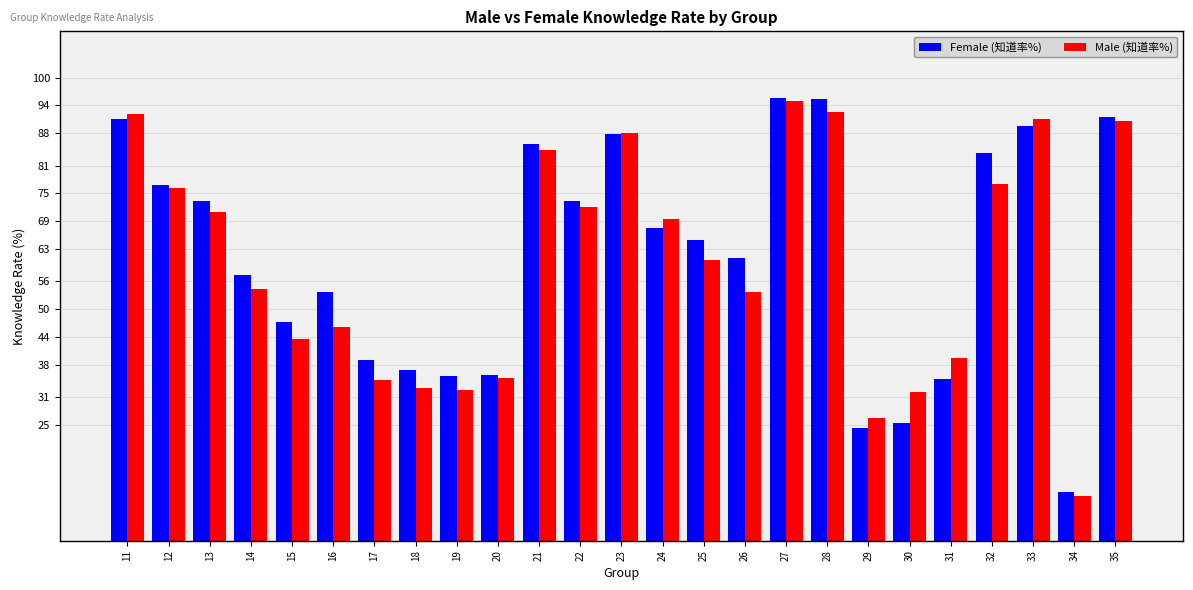

How many data points in Male (知道率%) are less than 60?

12